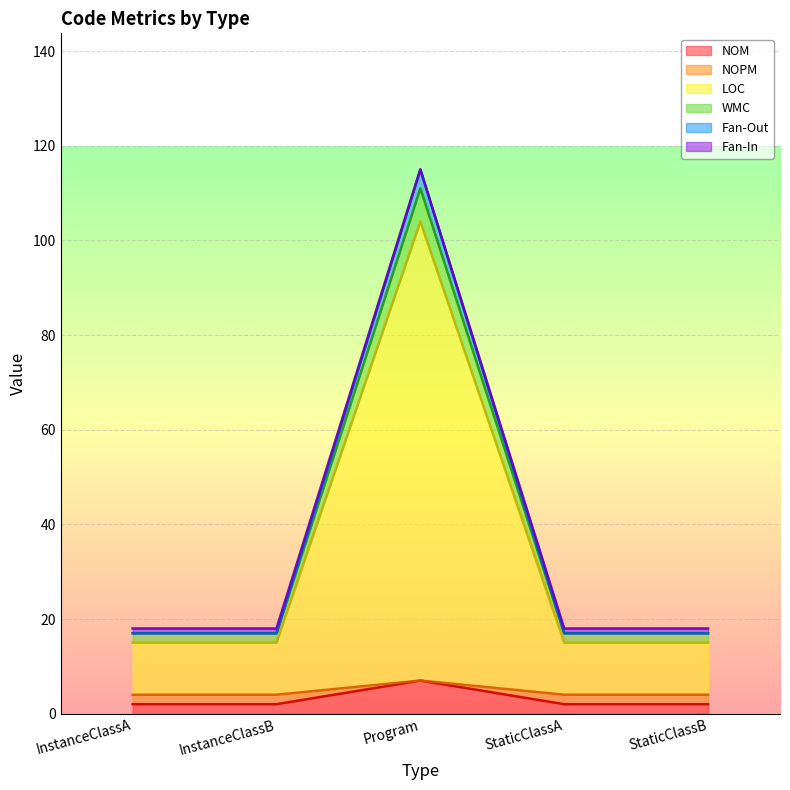

Which category has the highest value in the NOM series?

Program